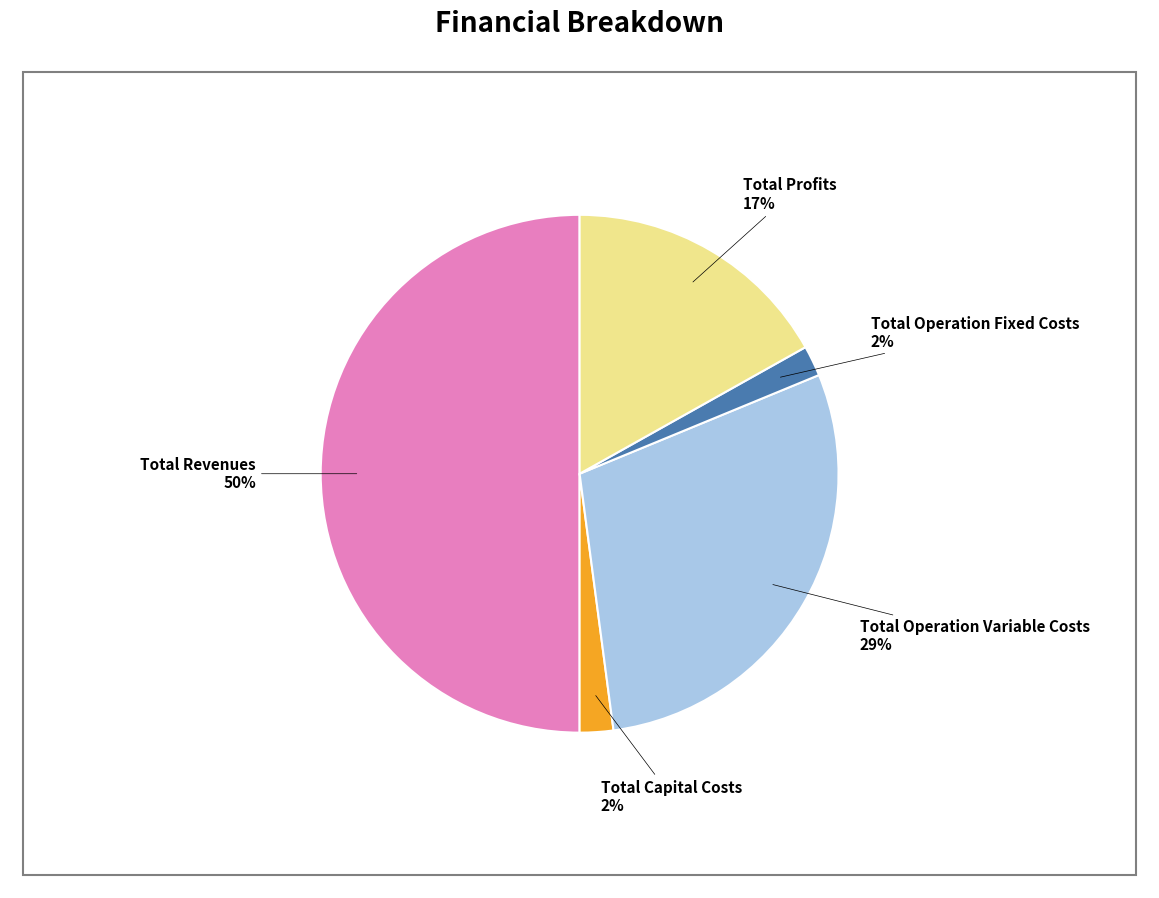

Does Total Capital Costs account for over 50% of the chart?

No